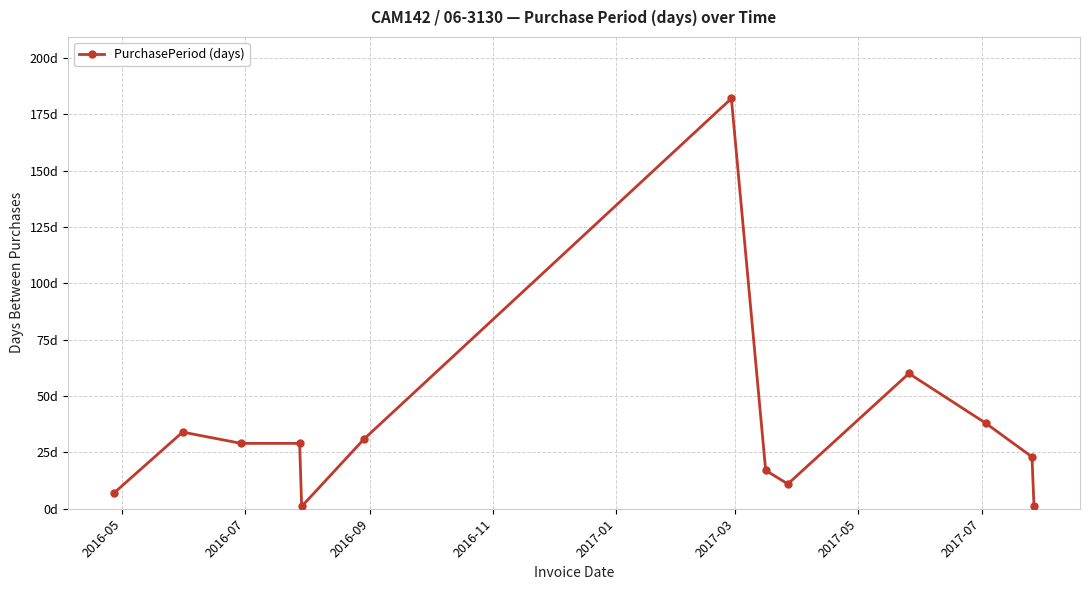

Is this an area chart (filled region under the line)?

No